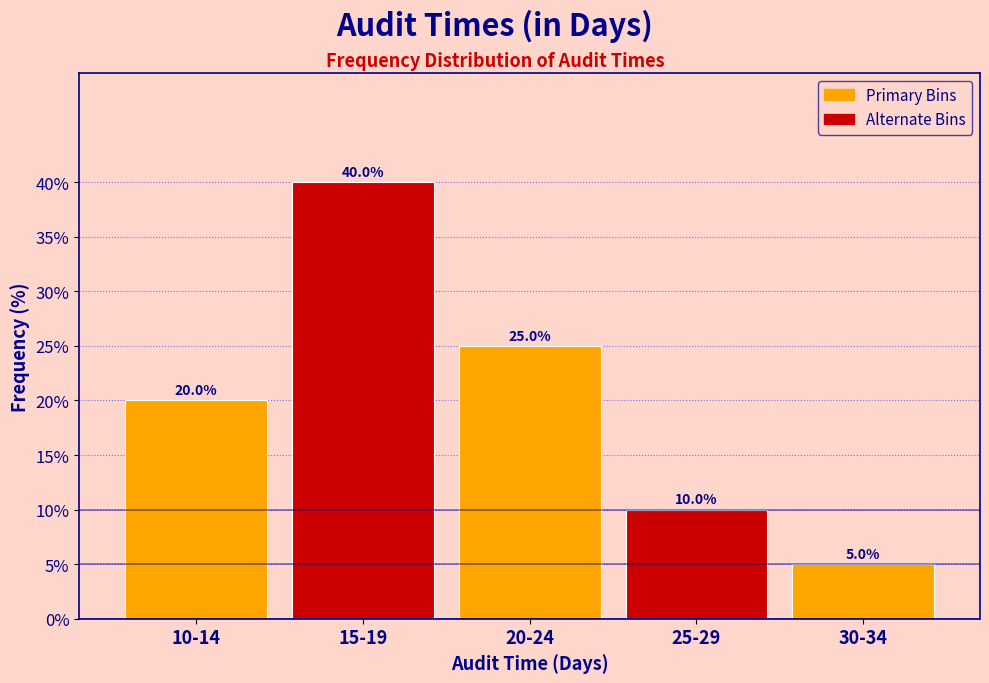

Reading left to right, list all the values displayed in this chart.

20	40	25	10	5